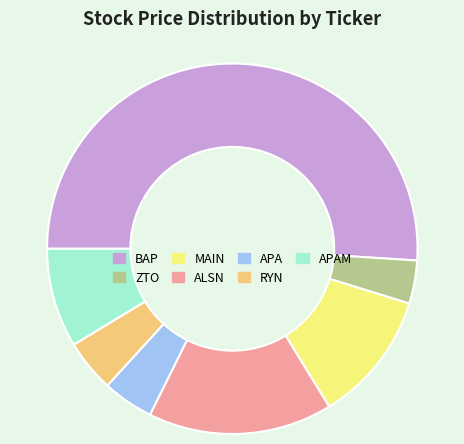

Is BAP the majority of the pie?

Yes